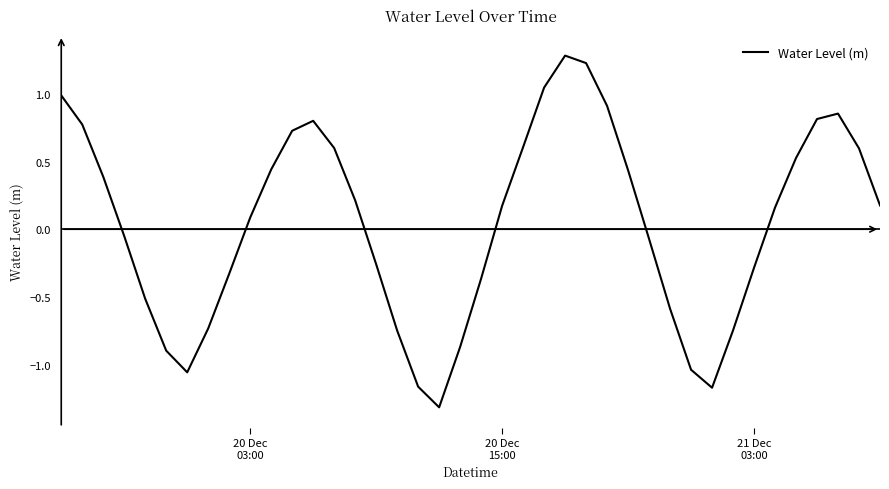

What is the maximum value shown in the chart?

1.3